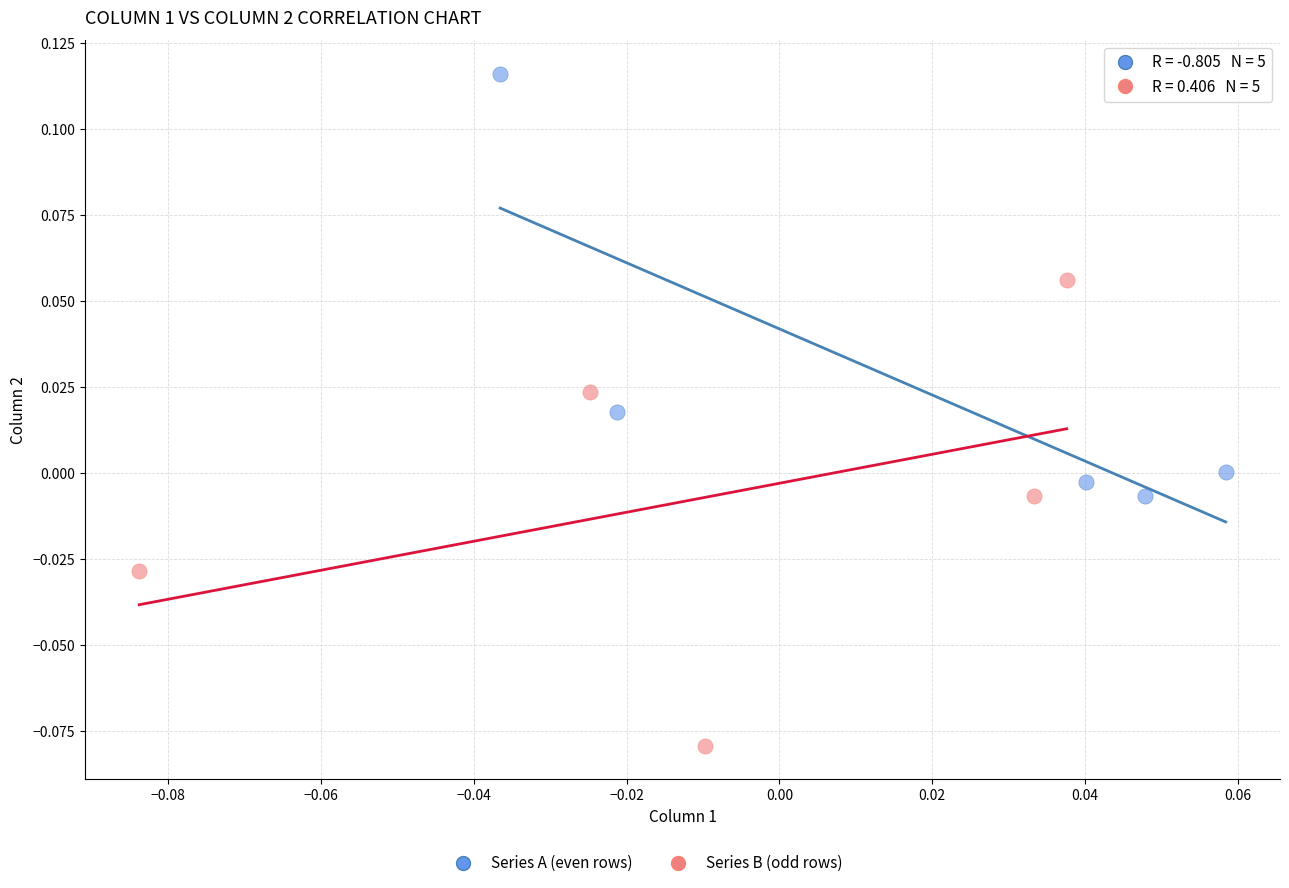

Which series contains the lowest Y value?

Series B (odd rows)